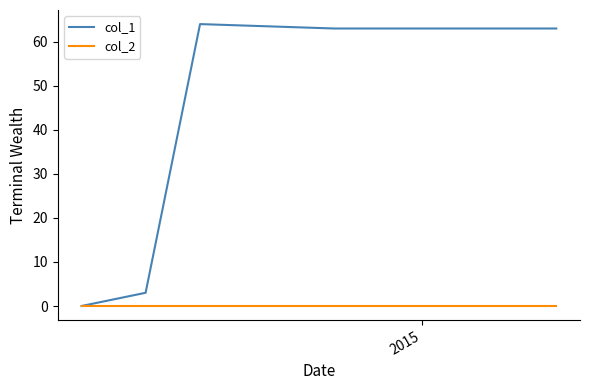

How many distinct data groups are displayed?

2